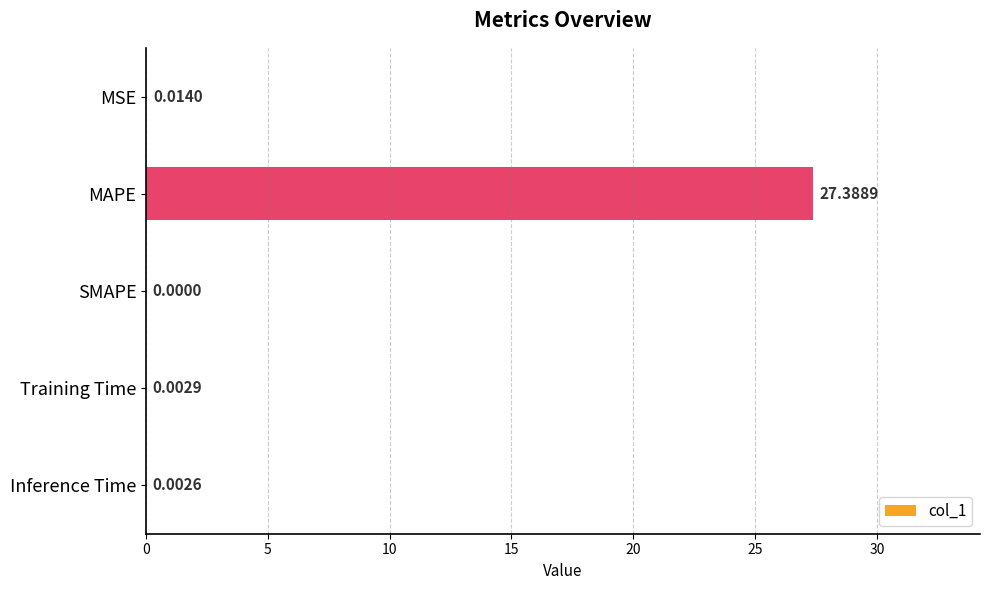

At which label is the value closest to 13?

MSE